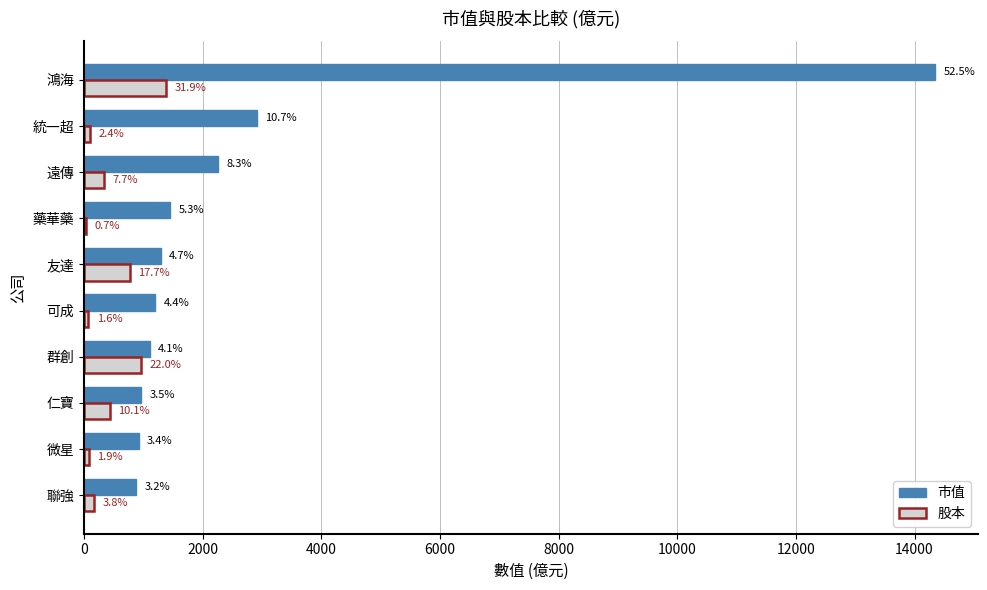

Which series has the largest range (max minus min)?

市值